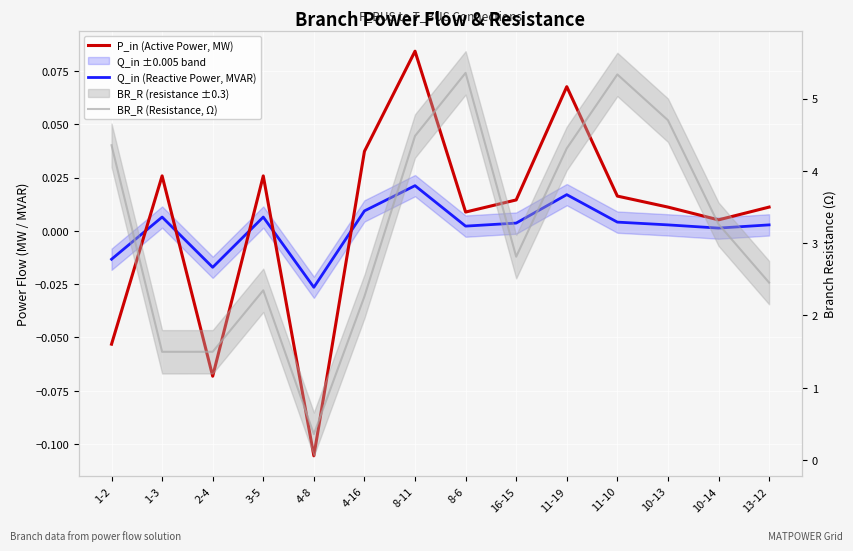

Where does the P_in (Active Power, MW) series first go above 0?

1-3